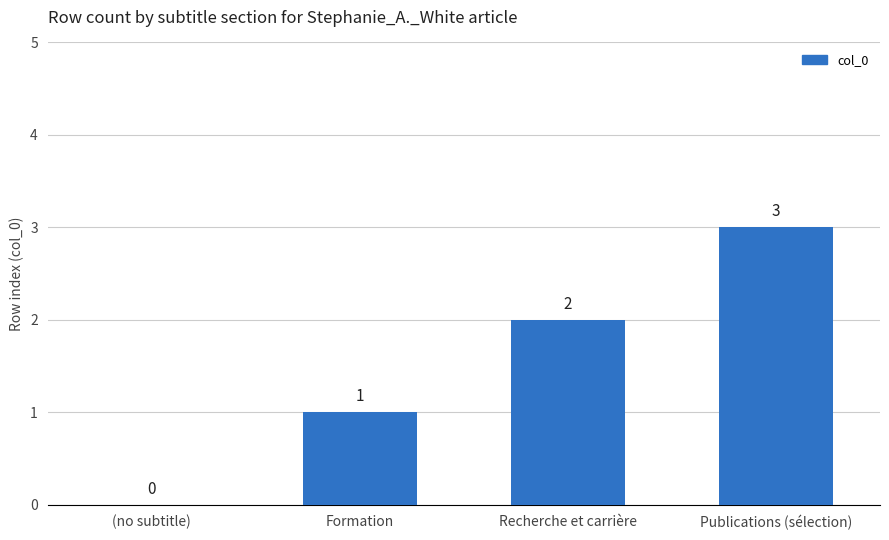

The chart shows a value of 1 at (no subtitle). True or false?

False